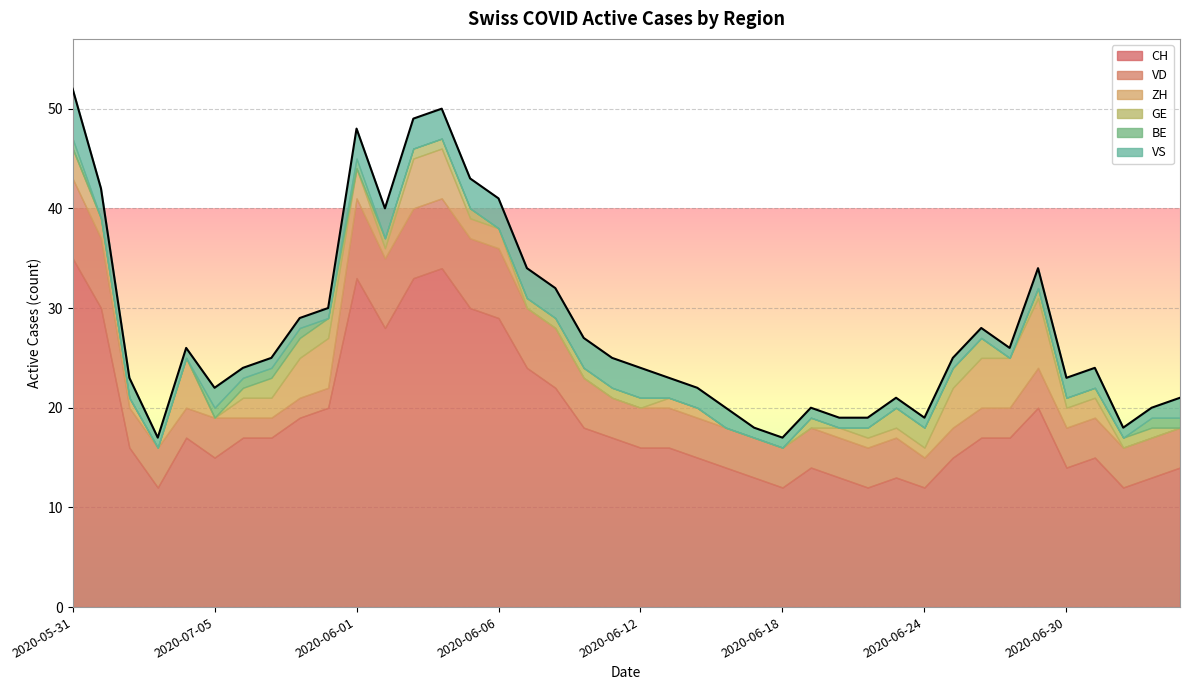

Which series has the largest total across all categories?

CH